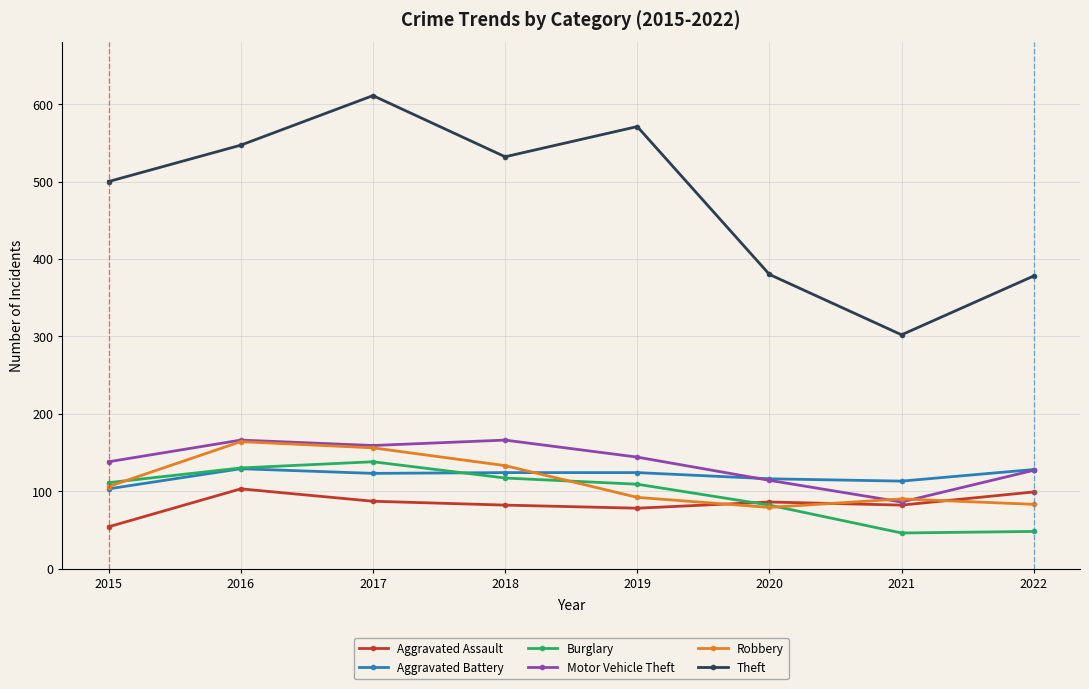

Is it true that Aggravated Battery equals 124 at 2019?

True